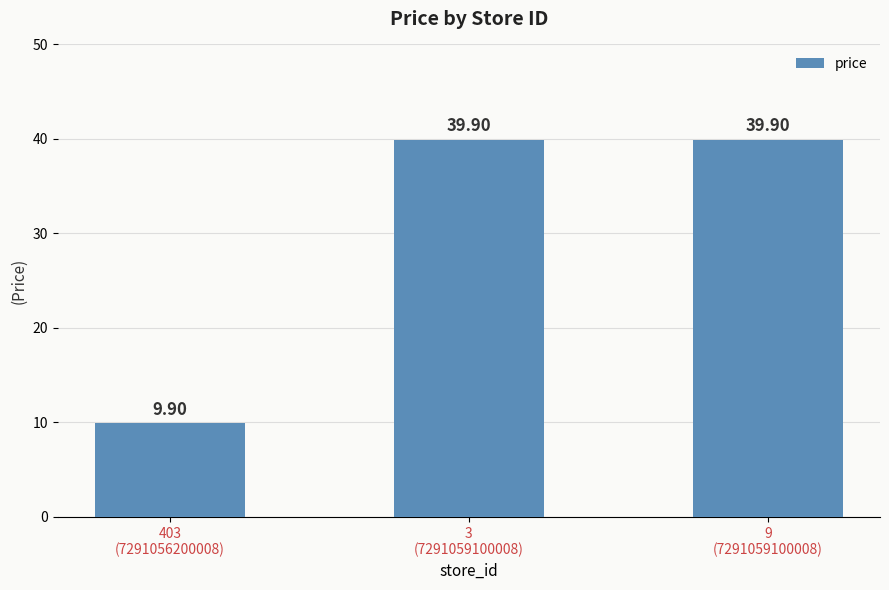

What is the value of the 1st bar from the left?

9.9